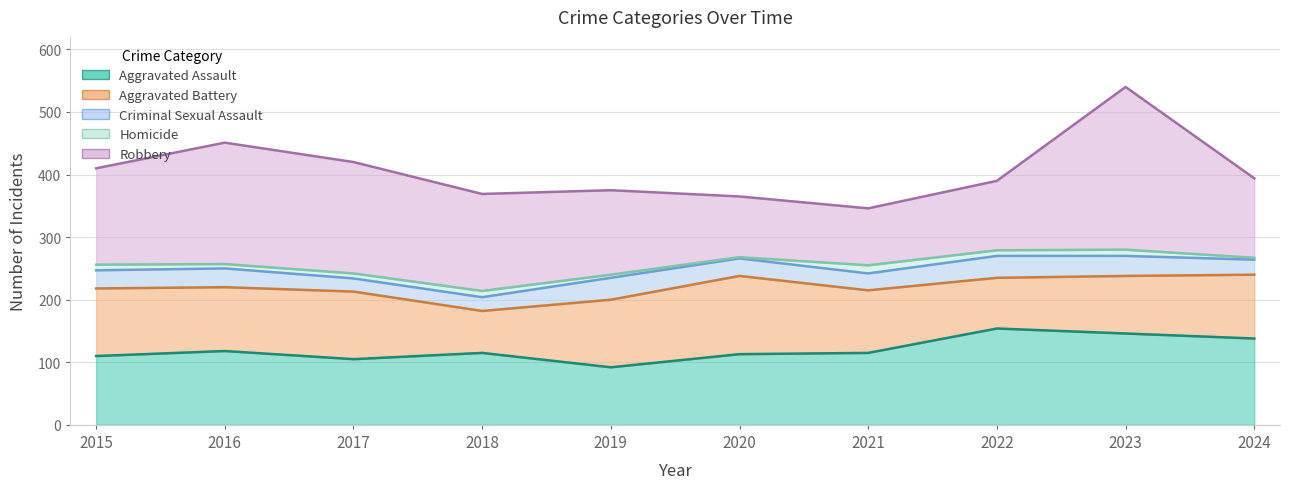

At which label does Aggravated Assault first exceed 115?

2016